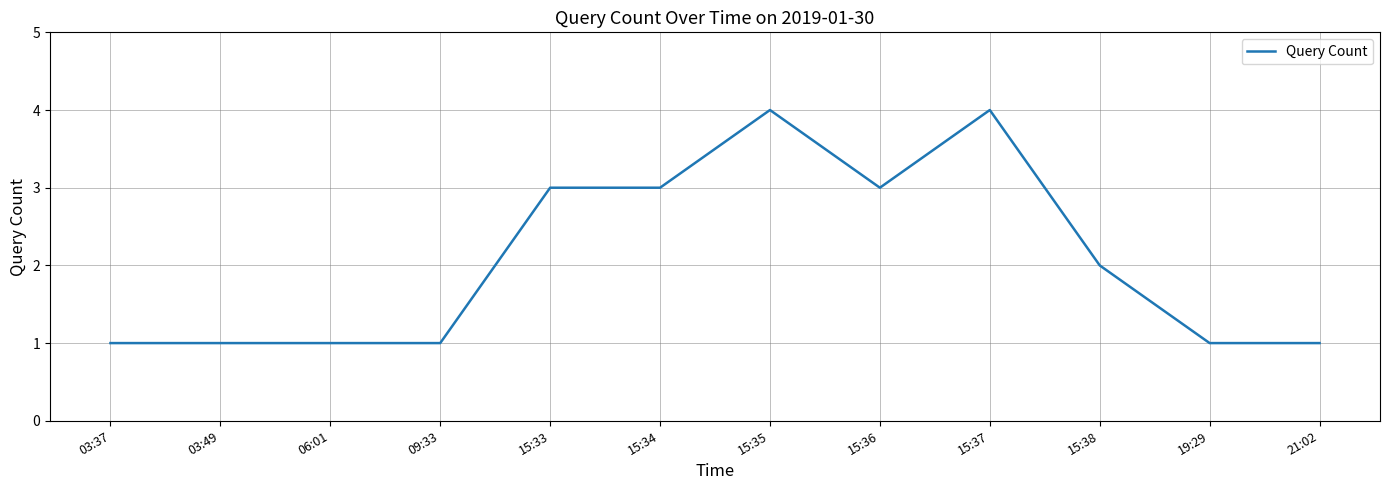

What is the difference between the maximum and minimum values?

3